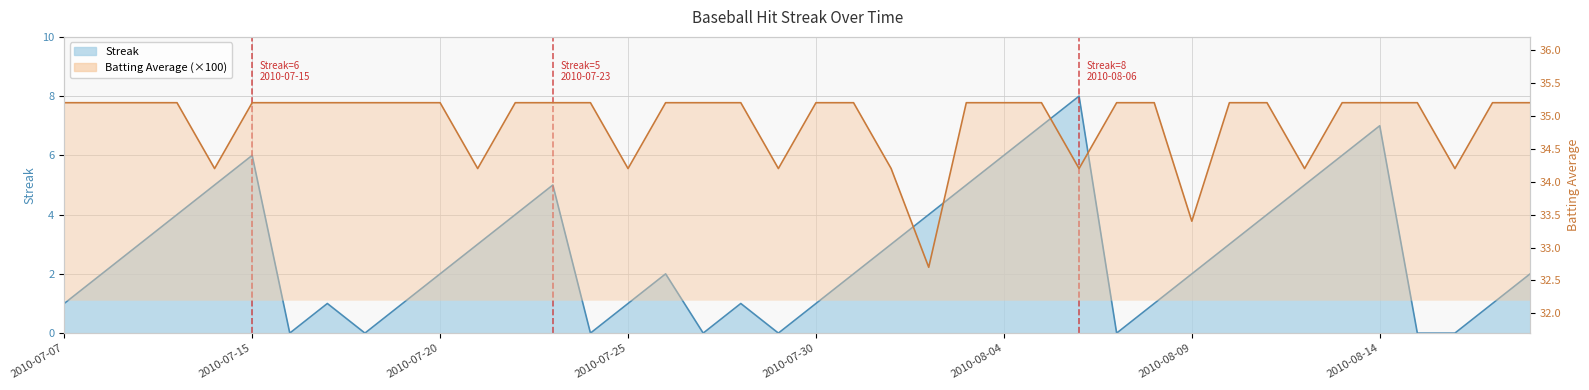

Is it true that Batting Average equals 20.9 at 2010-07-09?

False